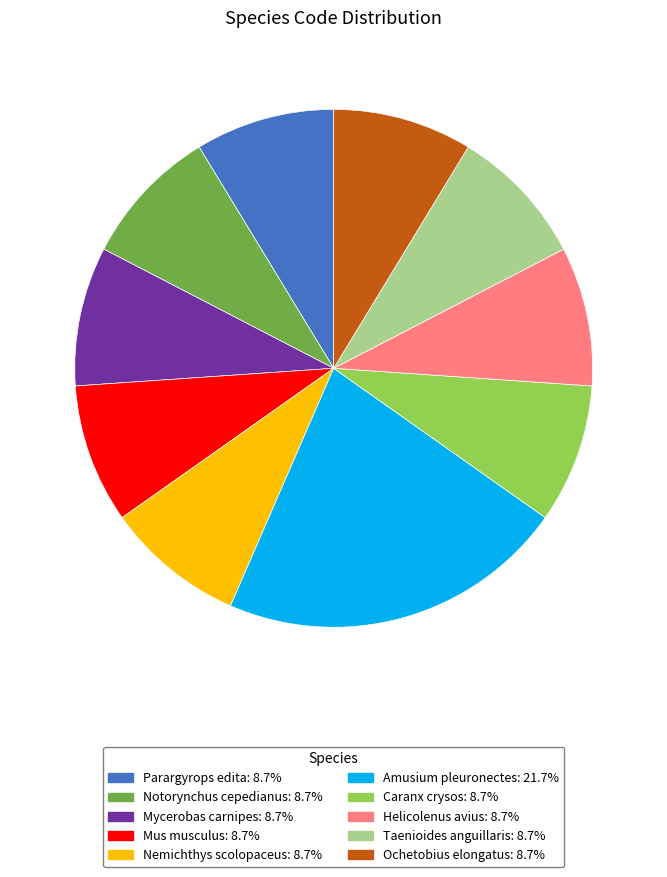

Combined, do Ochetobius elongatus and Notorynchus cepedianus account for over 50%?

No